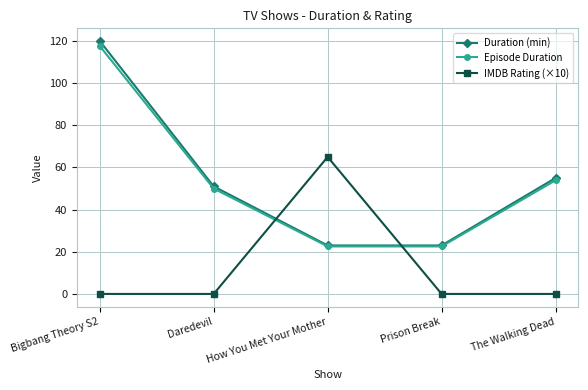

True or false: Duration (min) has more than 1 points higher than both neighbors.

False